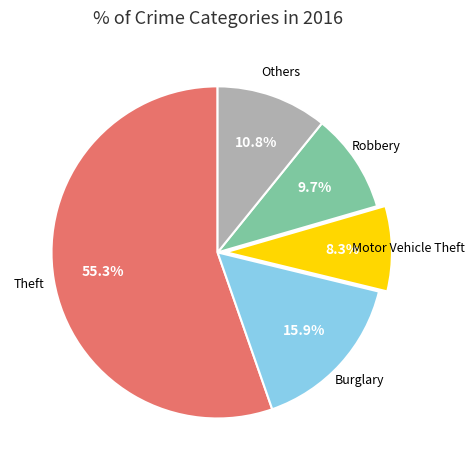

Is there a majority slice in this chart?

Yes